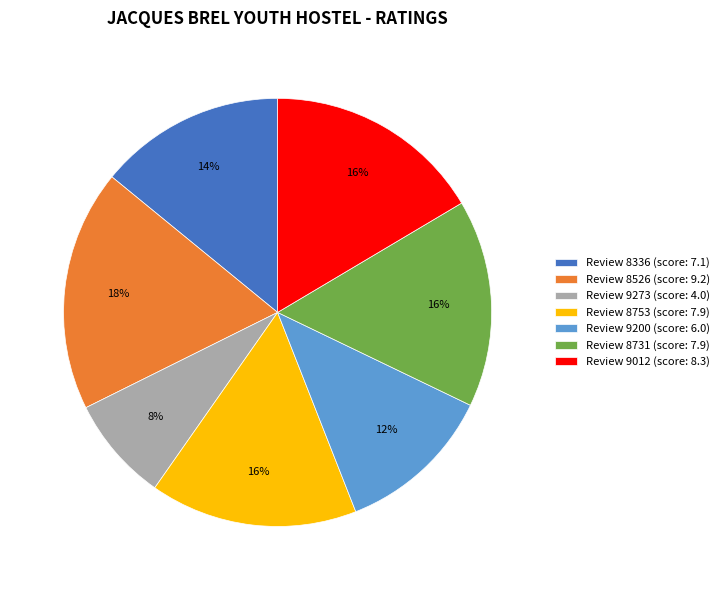

To the nearest percent, what is the difference between the largest and smallest slice percentages?

10%